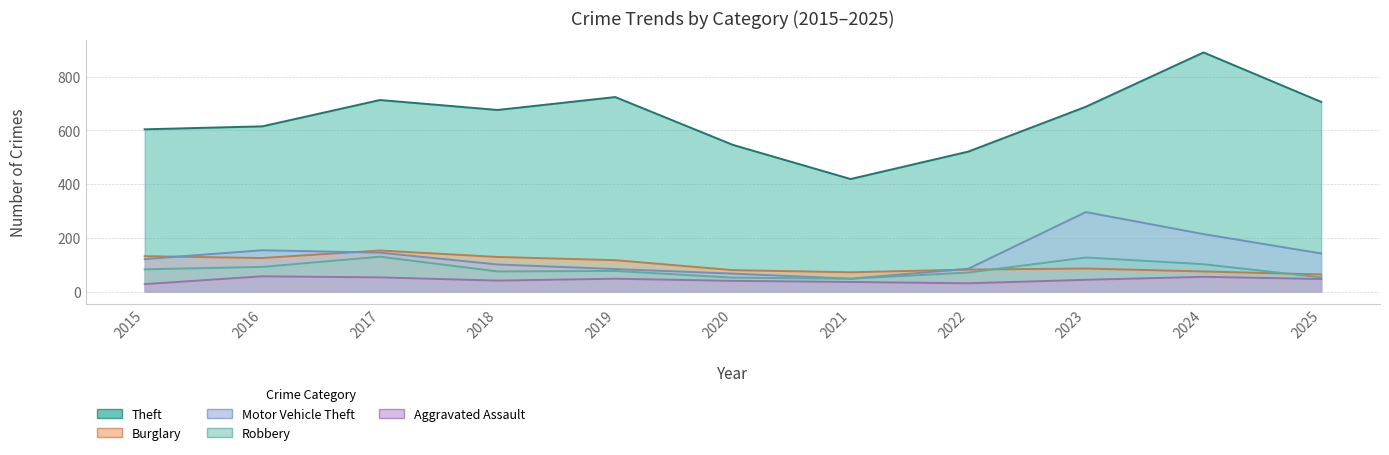

What is the total value across all series at 2017?

1194